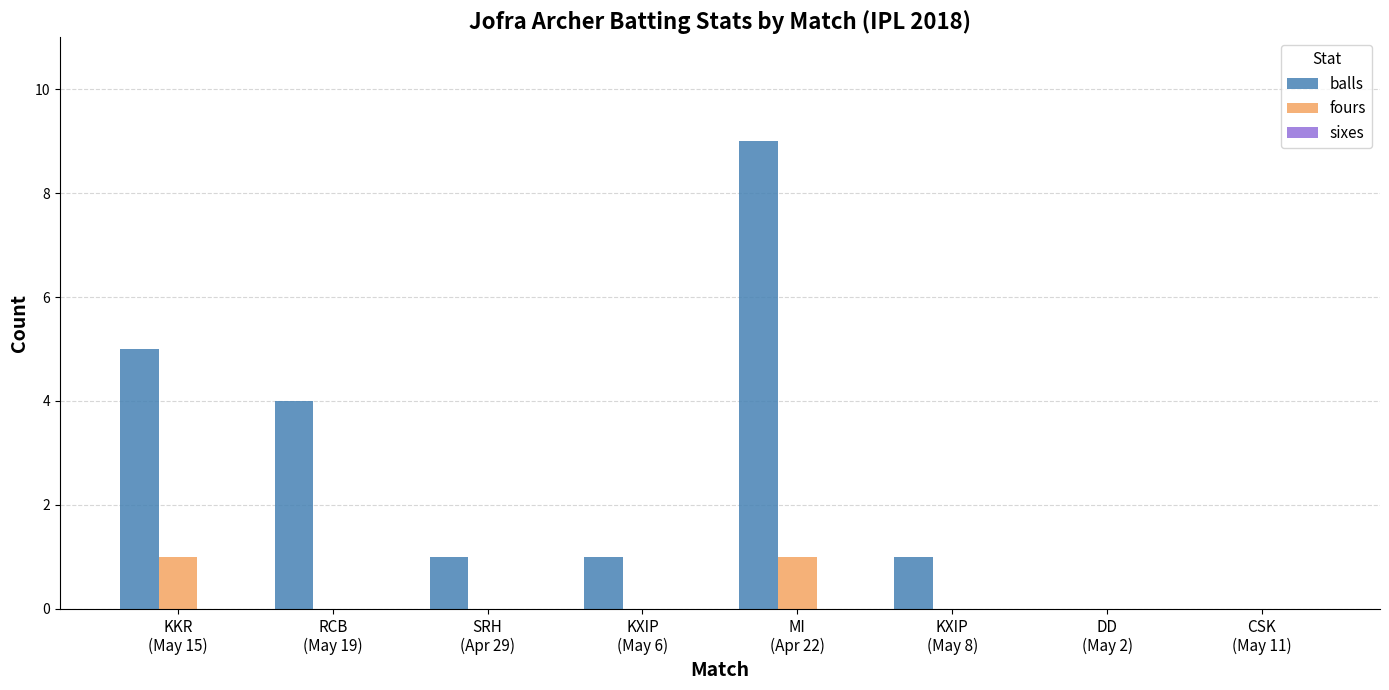

Which series has the largest total across all categories?

balls